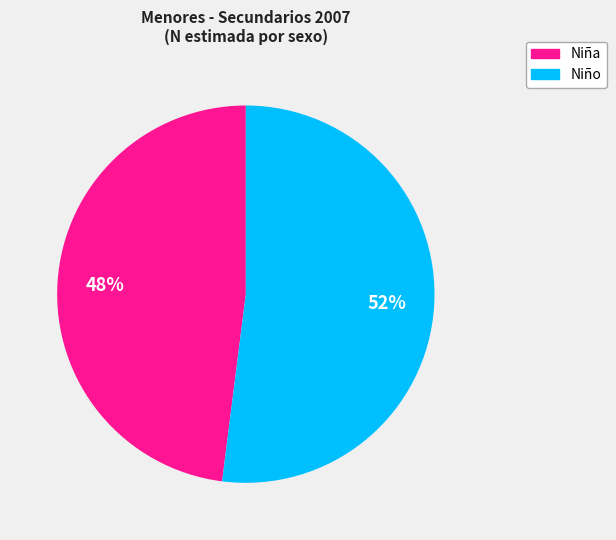

The Niña slice represents 48% of the pie. True or false?

True